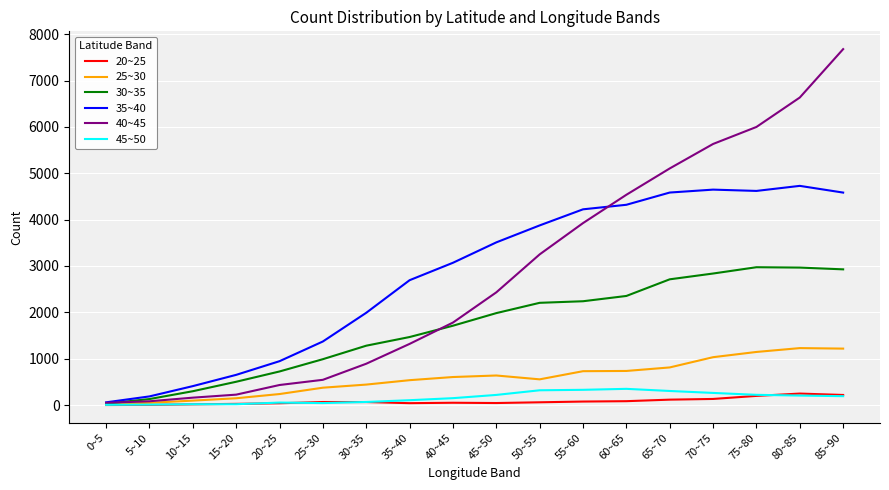

Which label corresponds to the largest value in the chart?

85~90